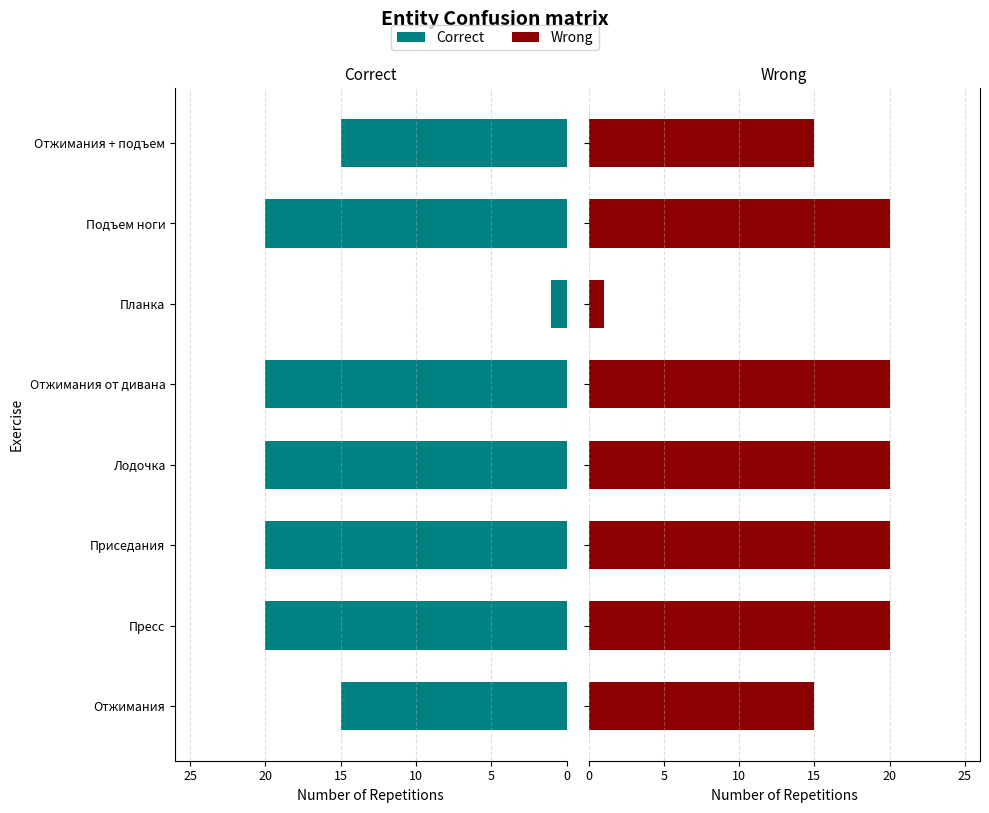

At which category is the sum across all series the highest?

Пресс